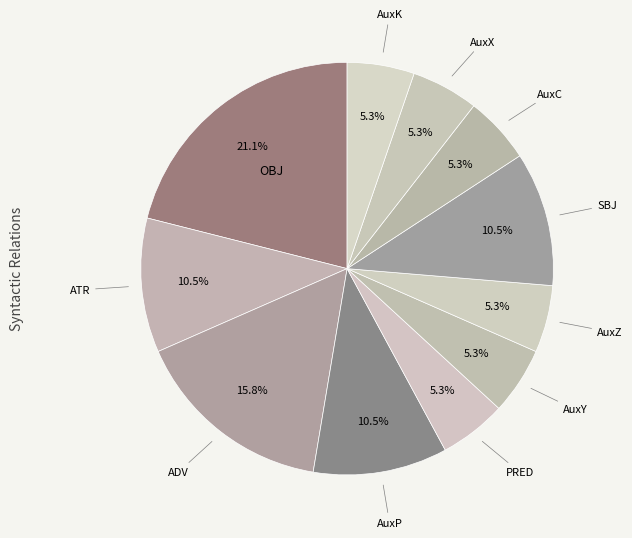

What is the smallest slice in the pie chart?

PRED